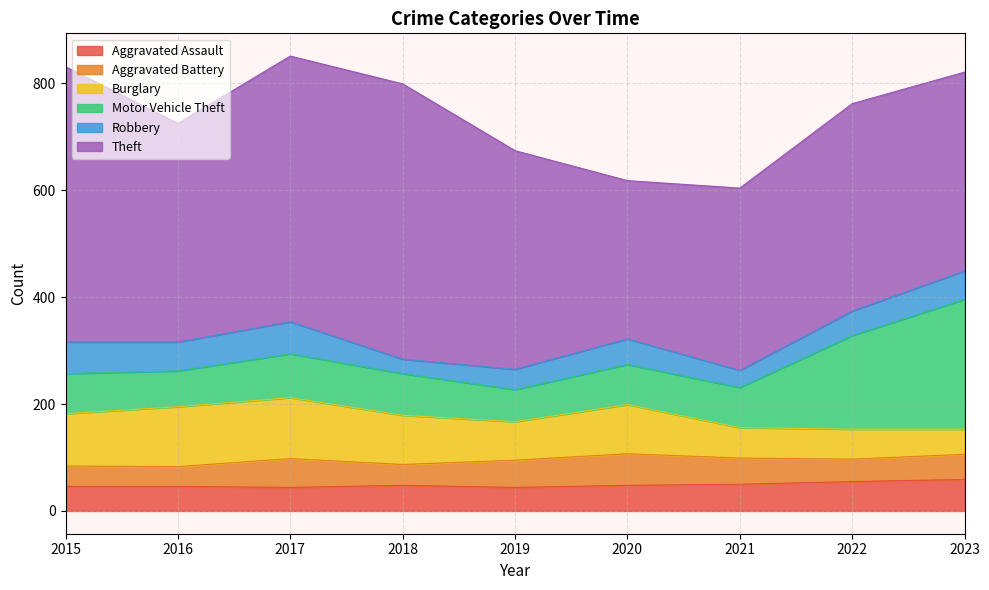

How many data points in Motor Vehicle Theft are less than 75?

2